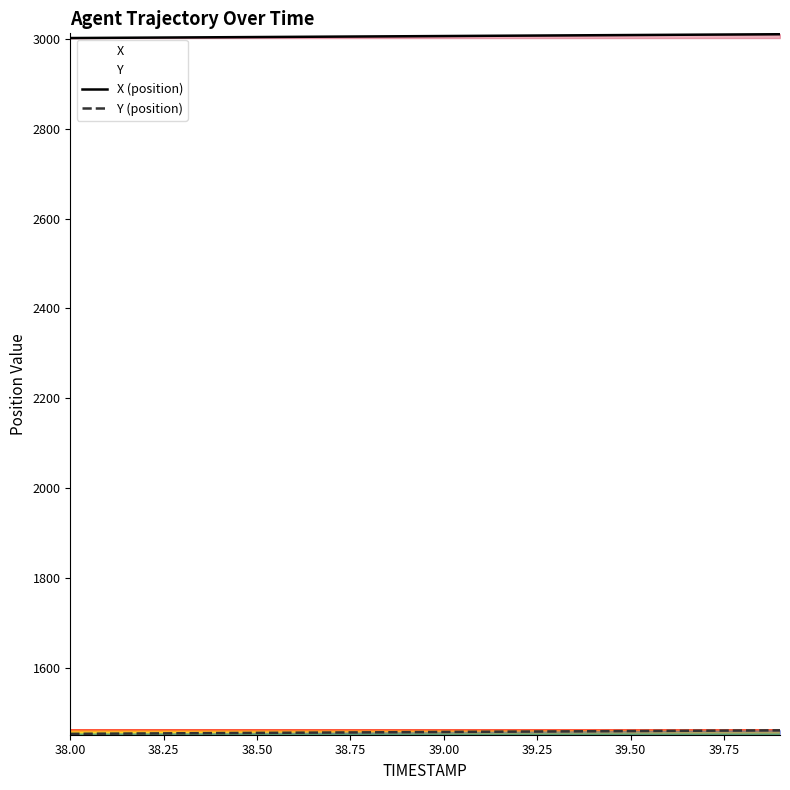

Which series has the largest total across all categories?

X (position)